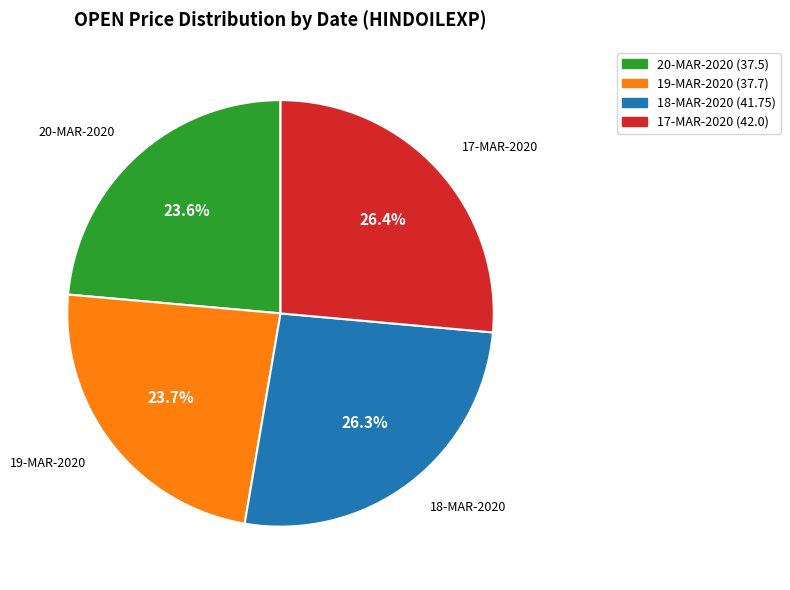

Is there any slice that represents more than half of the pie?

No